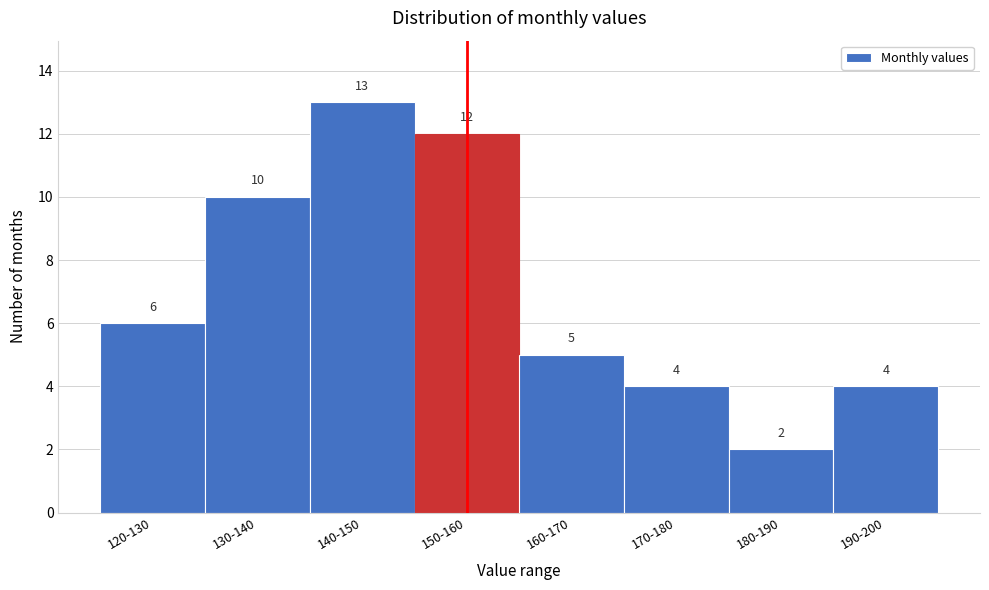

Reading right to left, transcribe all the data shown in this chart.

4	2	4	5	12	13	10	6